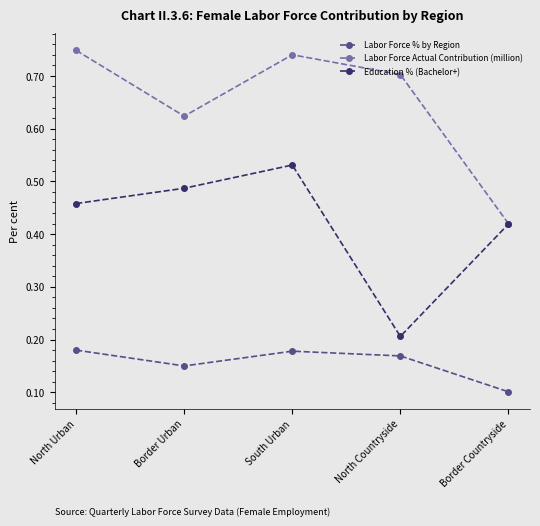

At which category does Education % (Bachelor+) reach its first local valley?

North Countryside